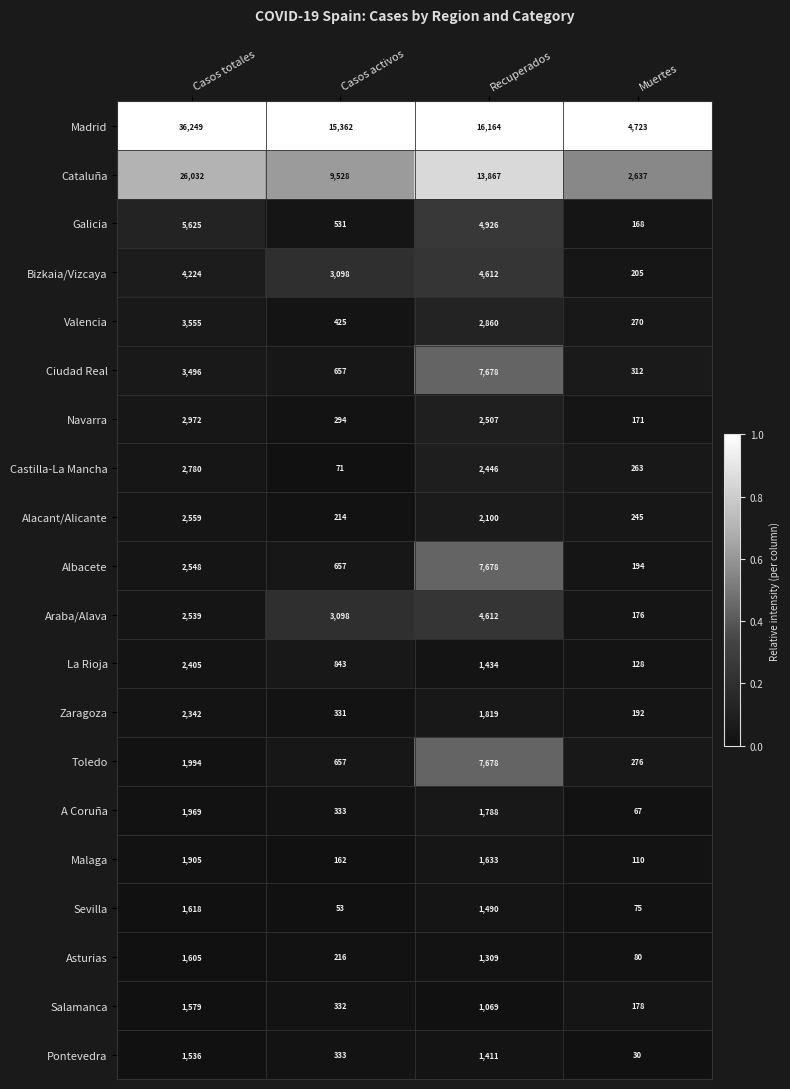

Which series has the largest range (max minus min)?

Madrid